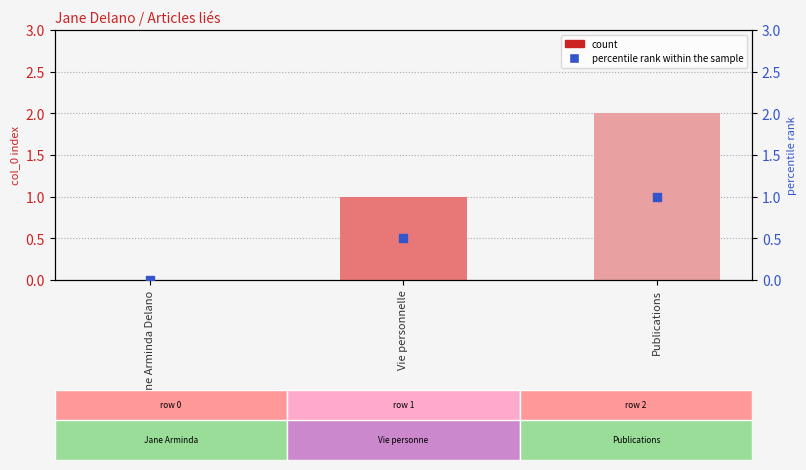

Which series reaches the minimum Y coordinate?

col_0